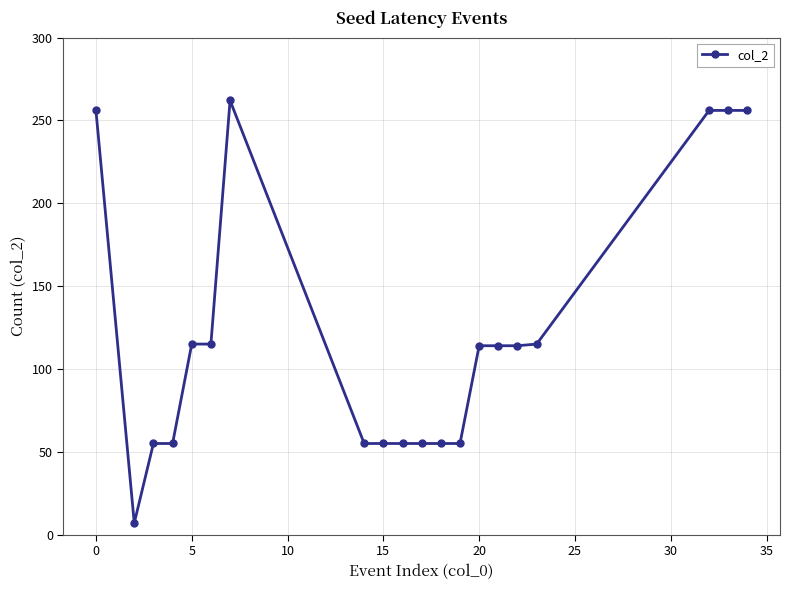

What is the smallest value displayed?

7